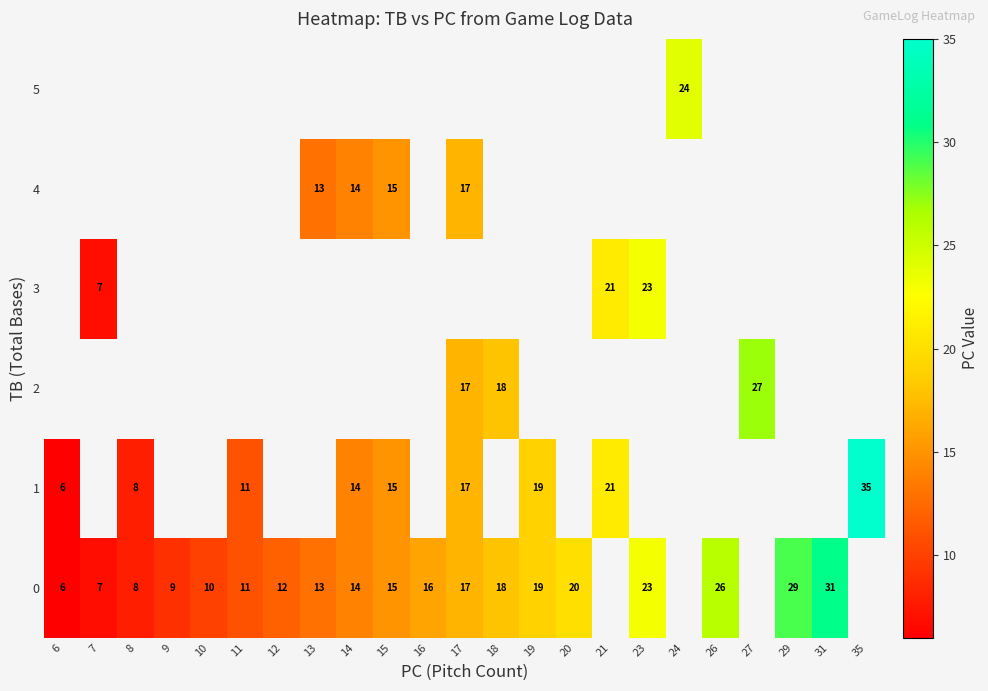

True or false: 0 has a value of 41 at 31.

False